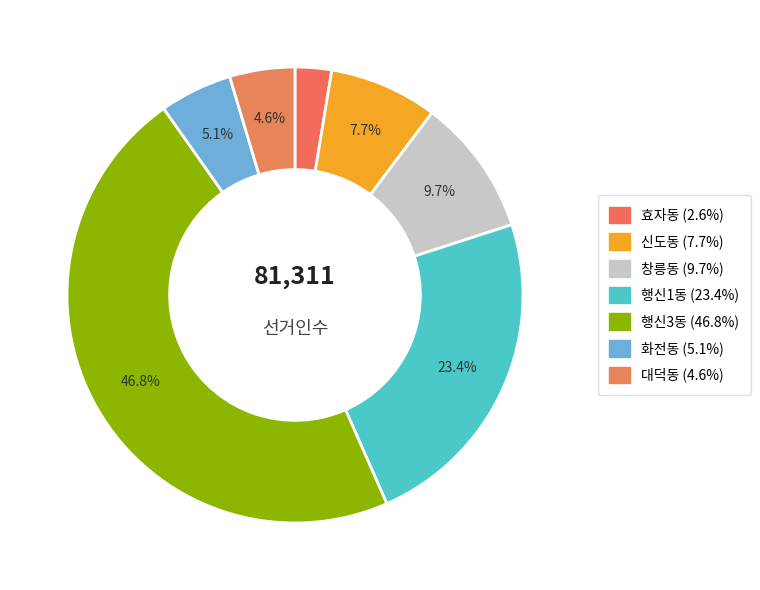

What is the change in value from 행신1동 to 대덕동?

-15264